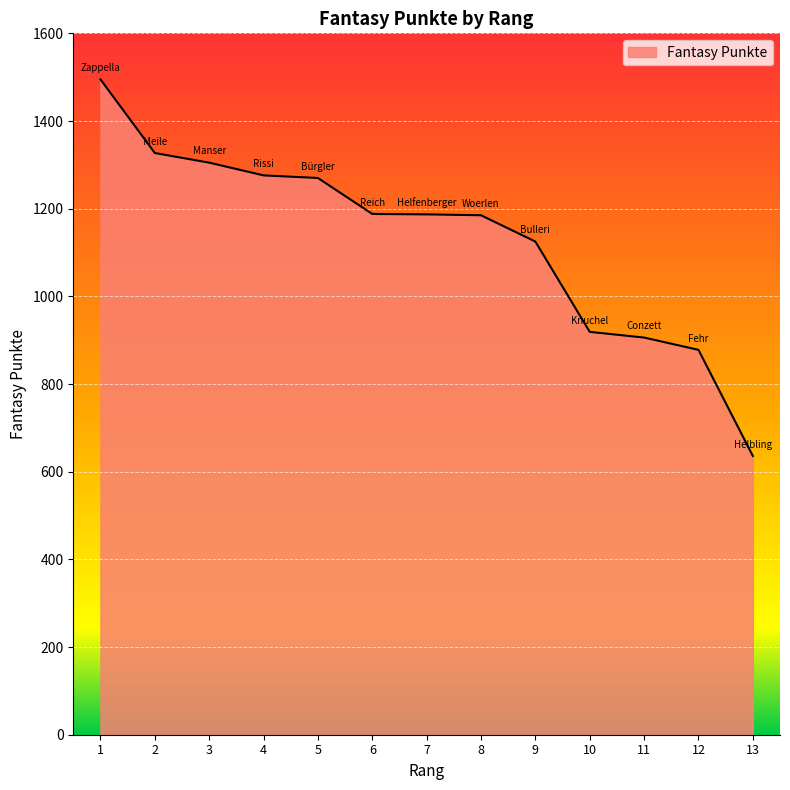

Read the value at 12, to the nearest 100.

900